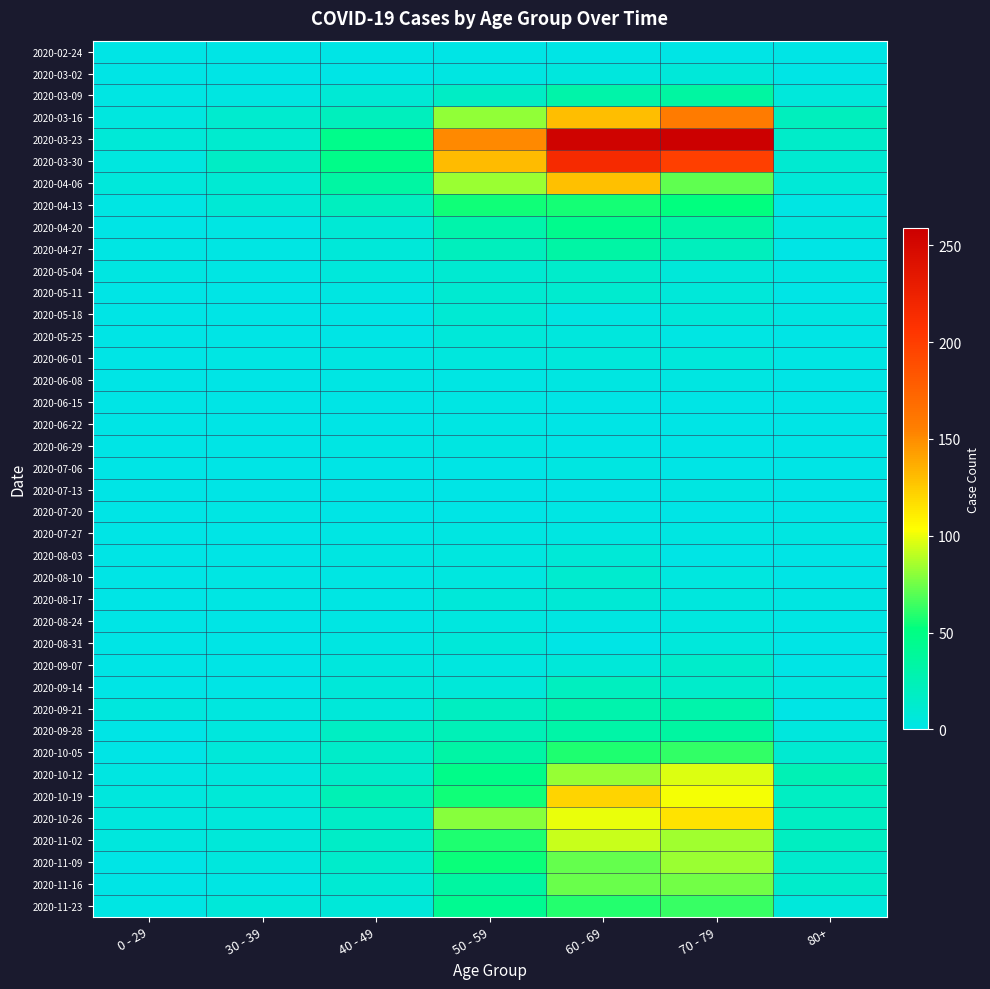

Reading right to left, what are all the values shown in this chart?

2020-02-24: 80+=0	70 - 79=1	60 - 69=1	50 - 59=1	40 - 49=1	30 - 39=0	0 - 29=0
2020-03-02: 80+=1	70 - 79=7	60 - 69=5	50 - 59=3	40 - 49=1	30 - 39=1	0 - 29=0
2020-03-09: 80+=6	70 - 79=35	60 - 69=31	50 - 59=17	40 - 49=9	30 - 39=3	0 - 29=2
2020-03-16: 80+=21	70 - 79=158	60 - 69=130	50 - 59=81	40 - 49=21	30 - 39=12	0 - 29=4
2020-03-23: 80+=15	70 - 79=259	60 - 69=255	50 - 59=151	40 - 49=46	30 - 39=12	0 - 29=8
2020-03-30: 80+=11	70 - 79=199	60 - 69=216	50 - 59=131	40 - 49=47	30 - 39=17	0 - 29=4
2020-04-06: 80+=8	70 - 79=71	60 - 69=129	50 - 59=83	40 - 49=34	30 - 39=10	0 - 29=6
2020-04-13: 80+=2	70 - 79=52	60 - 69=56	50 - 59=55	40 - 49=20	30 - 39=9	0 - 29=2
2020-04-20: 80+=5	70 - 79=33	60 - 69=45	50 - 59=30	40 - 49=9	30 - 39=2	0 - 29=1
2020-04-27: 80+=0	70 - 79=21	60 - 69=33	50 - 59=21	40 - 49=7	30 - 39=2	0 - 29=2
2020-05-04: 80+=3	70 - 79=7	60 - 69=14	50 - 59=11	40 - 49=6	30 - 39=2	0 - 29=3
2020-05-11: 80+=0	70 - 79=7	60 - 69=12	50 - 59=11	40 - 49=3	30 - 39=0	0 - 29=1
2020-05-18: 80+=3	70 - 79=7	60 - 69=3	50 - 59=10	40 - 49=0	30 - 39=1	0 - 29=0
2020-05-25: 80+=1	70 - 79=2	60 - 69=5	50 - 59=7	40 - 49=1	30 - 39=0	0 - 29=0
2020-06-01: 80+=2	70 - 79=6	60 - 69=6	50 - 59=5	40 - 49=3	30 - 39=2	0 - 29=0
2020-06-08: 80+=0	70 - 79=3	60 - 69=3	50 - 59=2	40 - 49=2	30 - 39=0	0 - 29=0
2020-06-15: 80+=1	70 - 79=1	60 - 69=1	50 - 59=2	40 - 49=1	30 - 39=0	0 - 29=0
2020-06-22: 80+=0	70 - 79=1	60 - 69=0	50 - 59=2	40 - 49=1	30 - 39=0	0 - 29=1
2020-06-29: 80+=0	70 - 79=0	60 - 69=0	50 - 59=3	40 - 49=2	30 - 39=0	0 - 29=0
2020-07-06: 80+=0	70 - 79=0	60 - 69=3	50 - 59=1	40 - 49=1	30 - 39=1	0 - 29=0
2020-07-13: 80+=0	70 - 79=3	60 - 69=0	50 - 59=0	40 - 49=0	30 - 39=0	0 - 29=0
2020-07-20: 80+=1	70 - 79=1	60 - 69=2	50 - 59=1	40 - 49=1	30 - 39=2	0 - 29=1
2020-07-27: 80+=3	70 - 79=3	60 - 69=3	50 - 59=3	40 - 49=2	30 - 39=0	0 - 29=0
2020-08-03: 80+=1	70 - 79=1	60 - 69=8	50 - 59=4	40 - 49=3	30 - 39=0	0 - 29=1
2020-08-10: 80+=1	70 - 79=4	60 - 69=12	50 - 59=4	40 - 49=2	30 - 39=2	0 - 29=1
2020-08-17: 80+=3	70 - 79=5	60 - 69=9	50 - 59=7	40 - 49=2	30 - 39=2	0 - 29=0
2020-08-24: 80+=2	70 - 79=4	60 - 69=3	50 - 59=4	40 - 49=2	30 - 39=0	0 - 29=0
2020-08-31: 80+=0	70 - 79=6	60 - 69=1	50 - 59=7	40 - 49=3	30 - 39=0	0 - 29=0
2020-09-07: 80+=0	70 - 79=14	60 - 69=7	50 - 59=4	40 - 49=5	30 - 39=1	0 - 29=0
2020-09-14: 80+=4	70 - 79=14	60 - 69=20	50 - 59=7	40 - 49=7	30 - 39=1	0 - 29=1
2020-09-21: 80+=1	70 - 79=30	60 - 69=29	50 - 59=19	40 - 49=7	30 - 39=4	0 - 29=5
2020-09-28: 80+=5	70 - 79=35	60 - 69=32	50 - 59=24	40 - 49=18	30 - 39=5	0 - 29=0
2020-10-05: 80+=11	70 - 79=62	60 - 69=58	50 - 59=33	40 - 49=15	30 - 39=7	0 - 29=1
2020-10-12: 80+=25	70 - 79=97	60 - 69=82	50 - 59=47	40 - 49=15	30 - 39=5	0 - 29=3
2020-10-19: 80+=18	70 - 79=102	60 - 69=121	50 - 59=55	40 - 49=25	30 - 39=8	0 - 29=5
2020-10-26: 80+=18	70 - 79=115	60 - 69=100	50 - 59=79	40 - 49=16	30 - 39=6	0 - 29=5
2020-11-02: 80+=19	70 - 79=84	60 - 69=93	50 - 59=58	40 - 49=16	30 - 39=7	0 - 29=5
2020-11-09: 80+=13	70 - 79=83	60 - 69=72	50 - 59=54	40 - 49=14	30 - 39=5	0 - 29=1
2020-11-16: 80+=14	70 - 79=75	60 - 69=73	50 - 59=35	40 - 49=10	30 - 39=2	0 - 29=0
2020-11-23: 80+=6	70 - 79=63	60 - 69=59	50 - 59=43	40 - 49=7	30 - 39=7	0 - 29=2